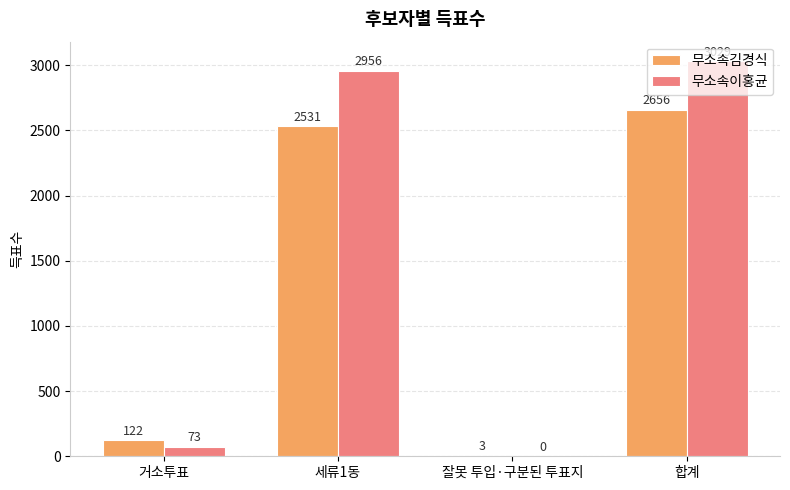

True or false: 무소속이홍균 has a value of 3029 at 합계.

True